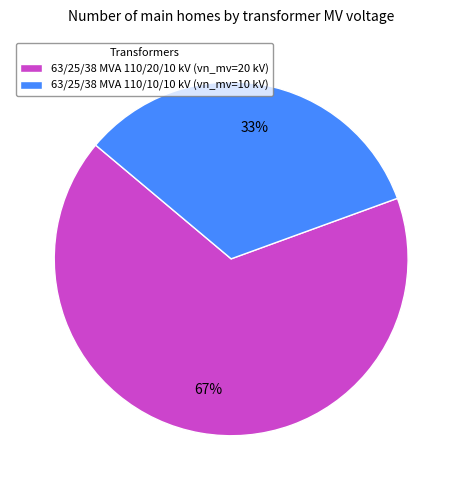

What is the ratio of the value at 63/25/38 MVA 110/10/10 kV (vn_mv=10 kV) to the value at 63/25/38 MVA 110/20/10 kV (vn_mv=20 kV)?

0.5